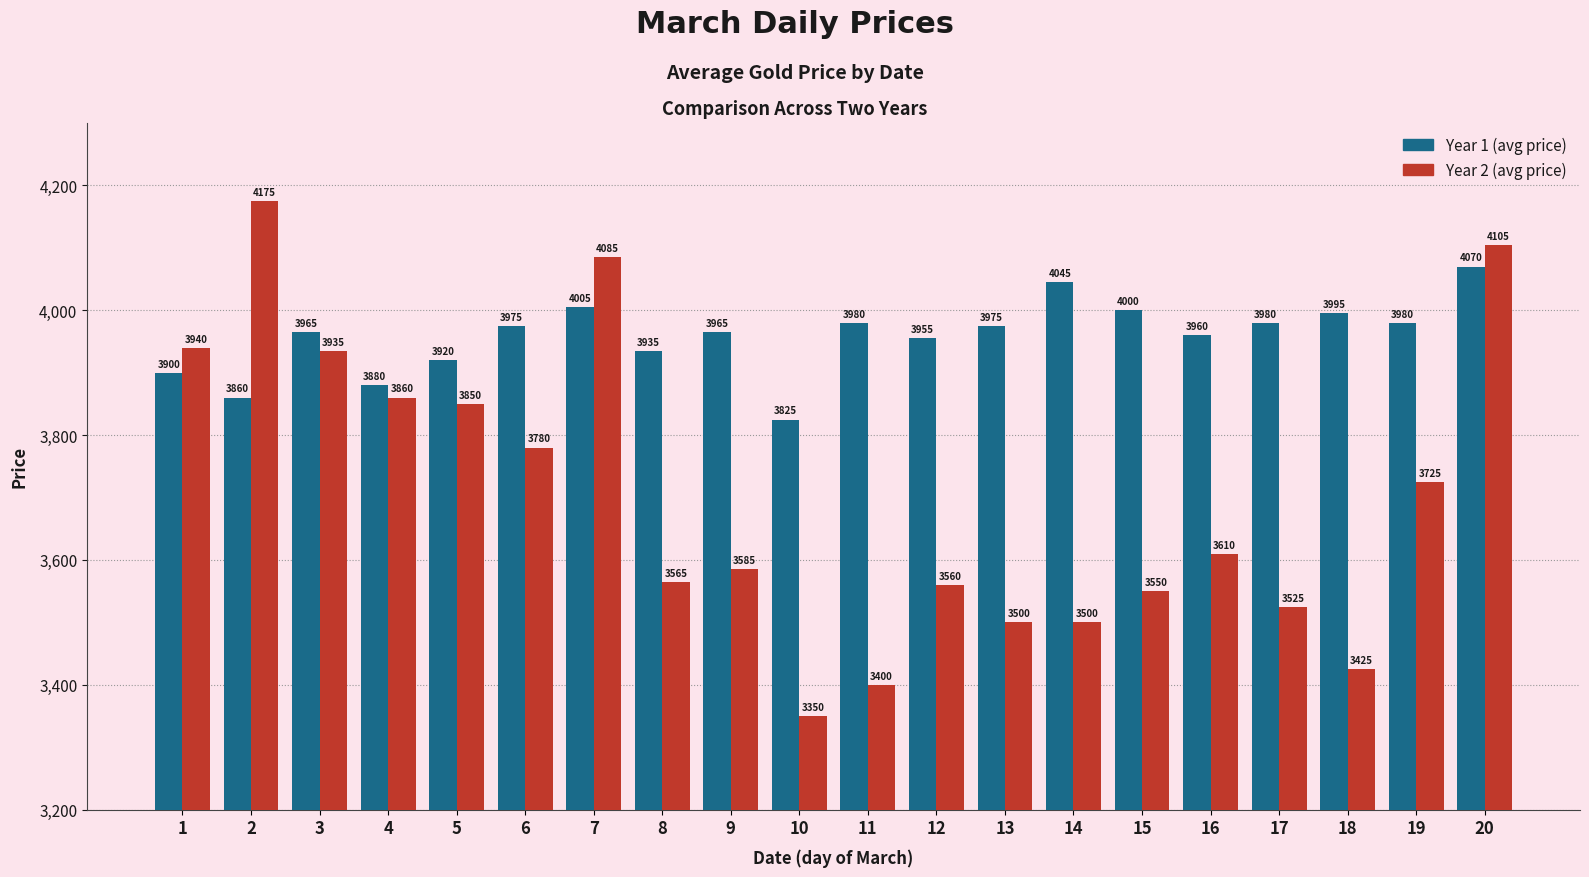

What is the approximate value of Year 2 (avg price) at 2, to the nearest 10?

4180